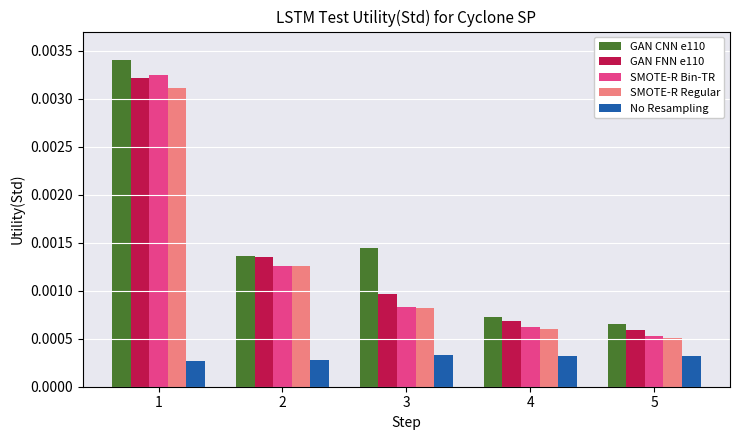

At how many categories does at least one series exceed 0?

5